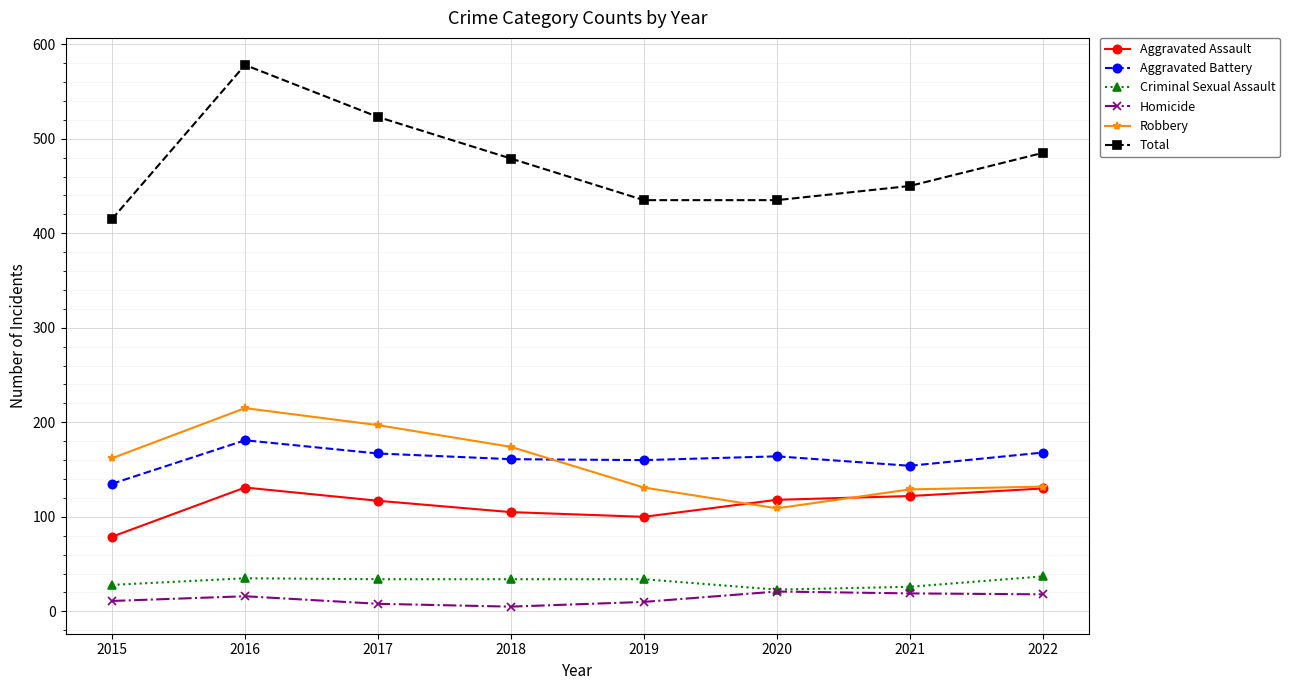

Is this an area chart (filled region under the line)?

No